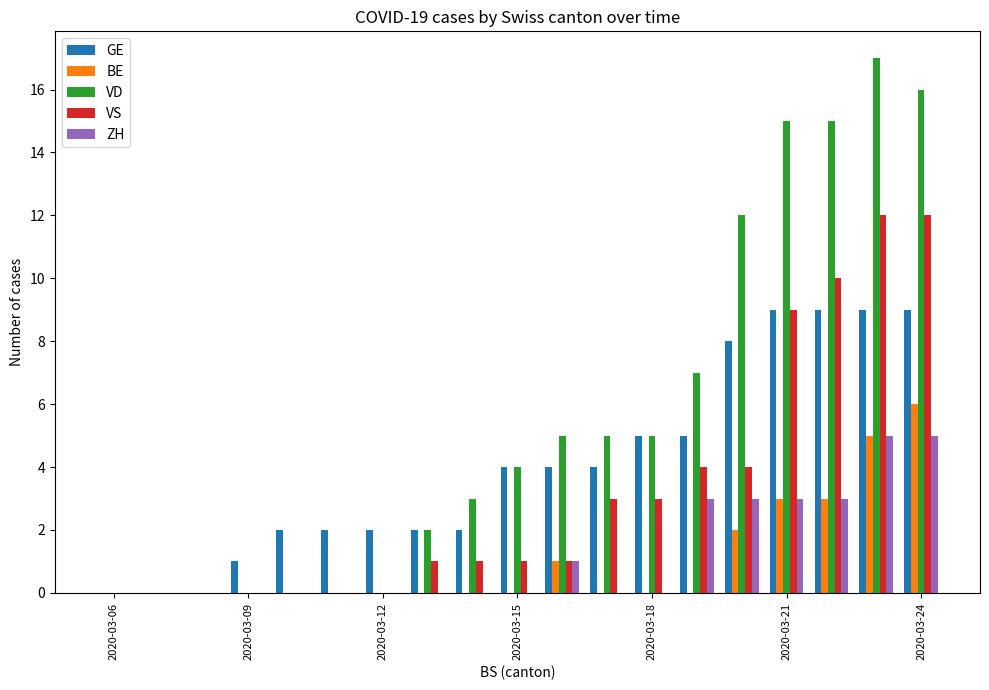

Count the number of data series in this chart.

5